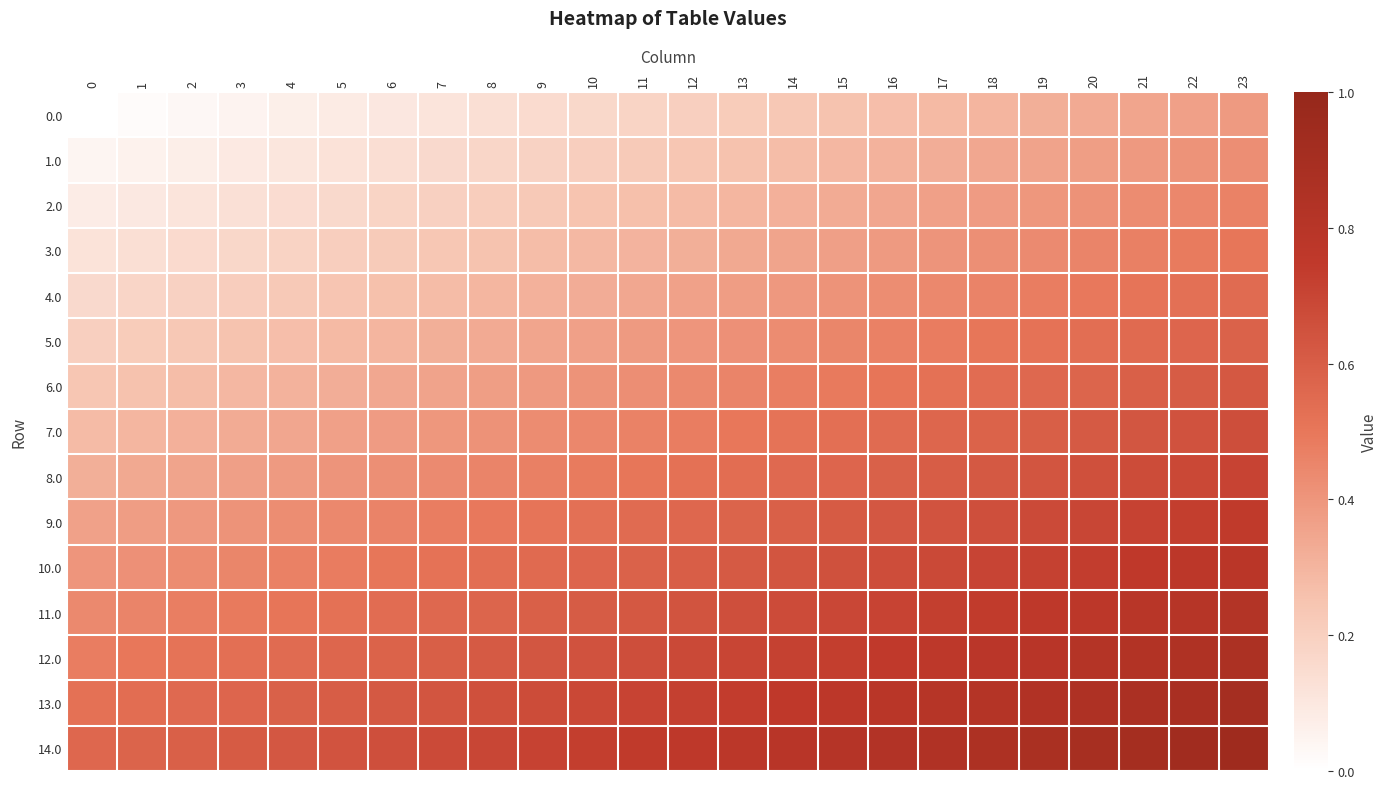

At which category is the sum across all series the highest?

23